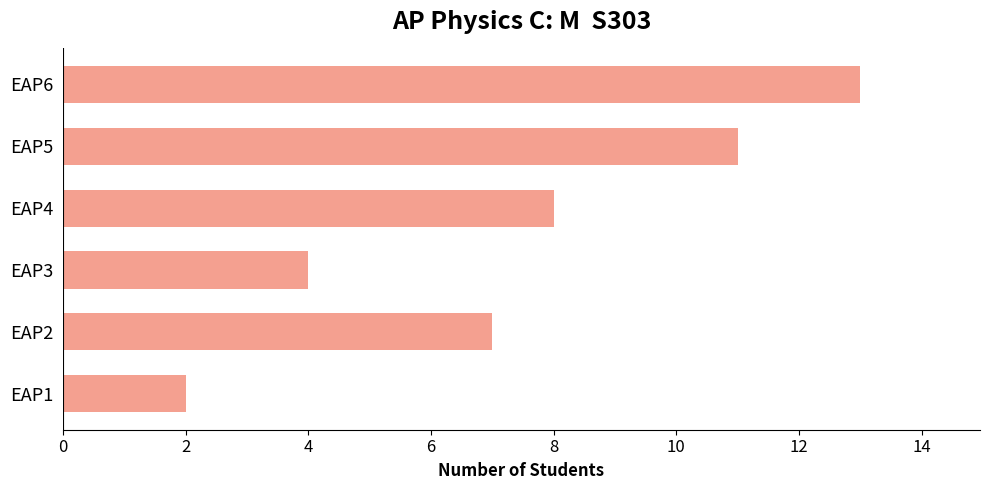

What is the change in value from EAP2 to EAP1?

-5